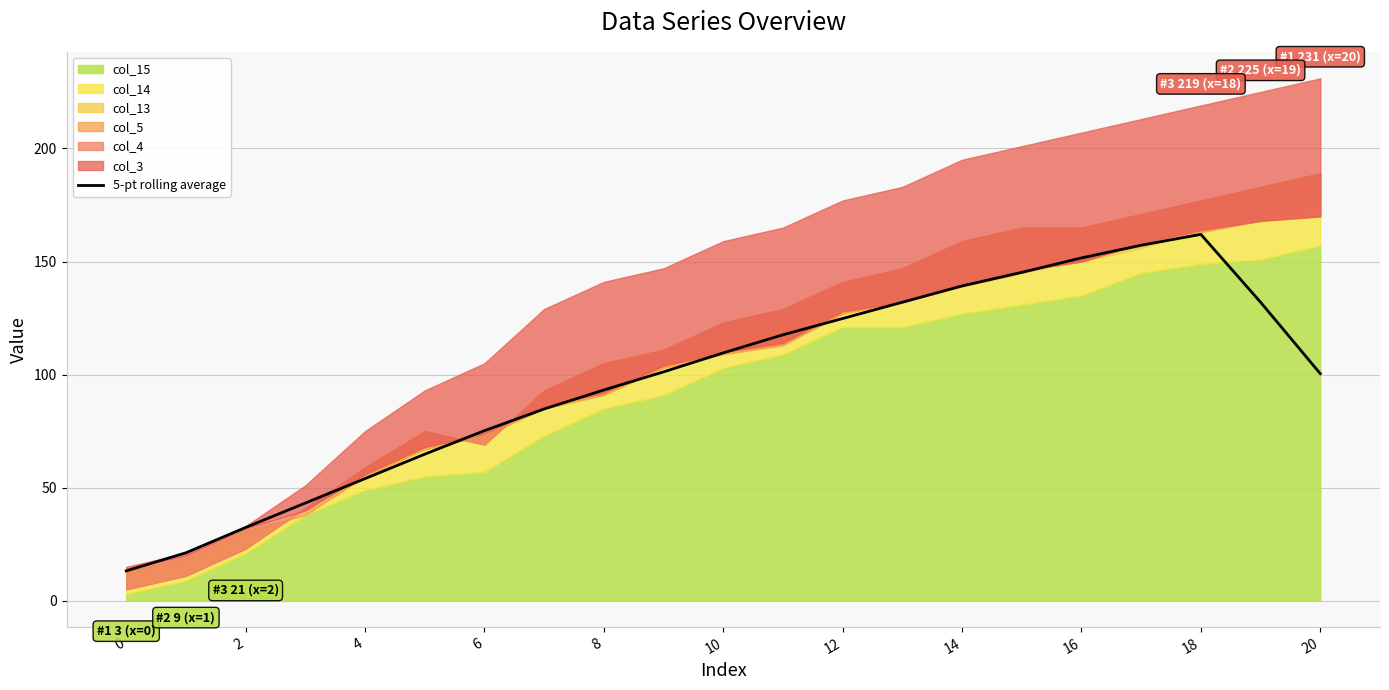

Count the number of categories in the chart.

21